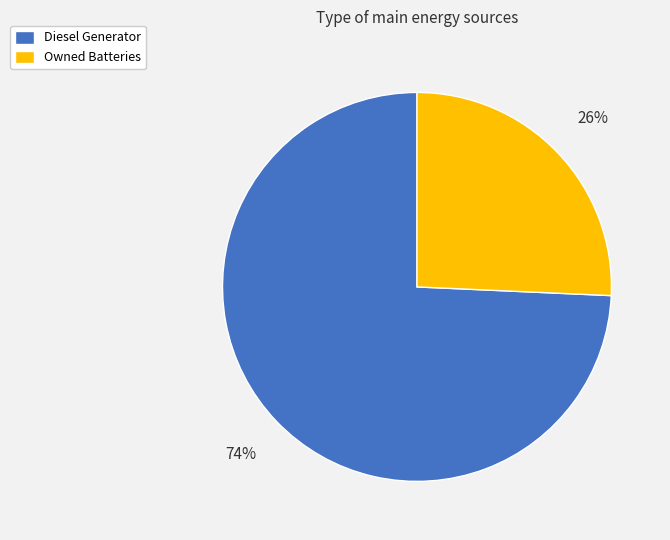

To the nearest percent, what is the average slice percentage?

50%